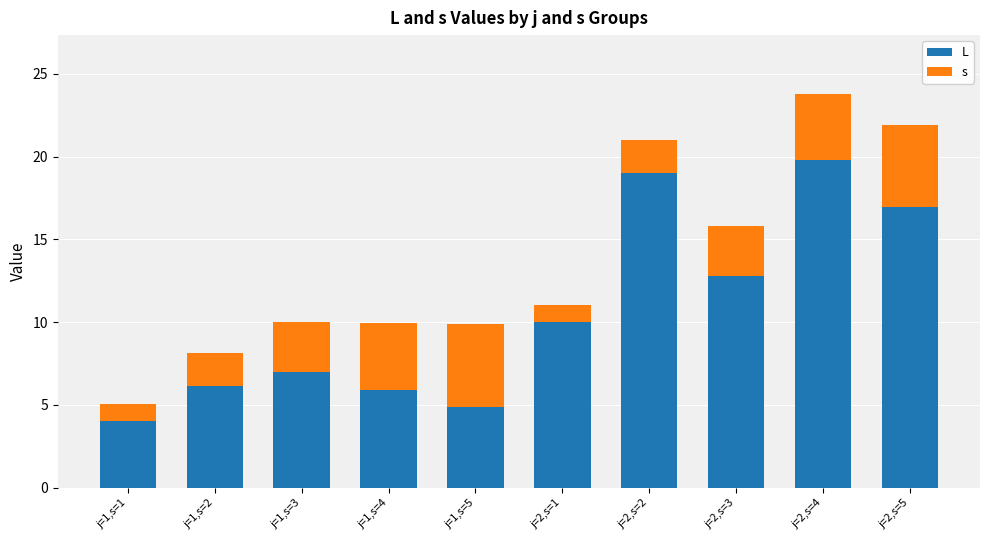

At which category is the sum across all series the highest?

j=2,s=4